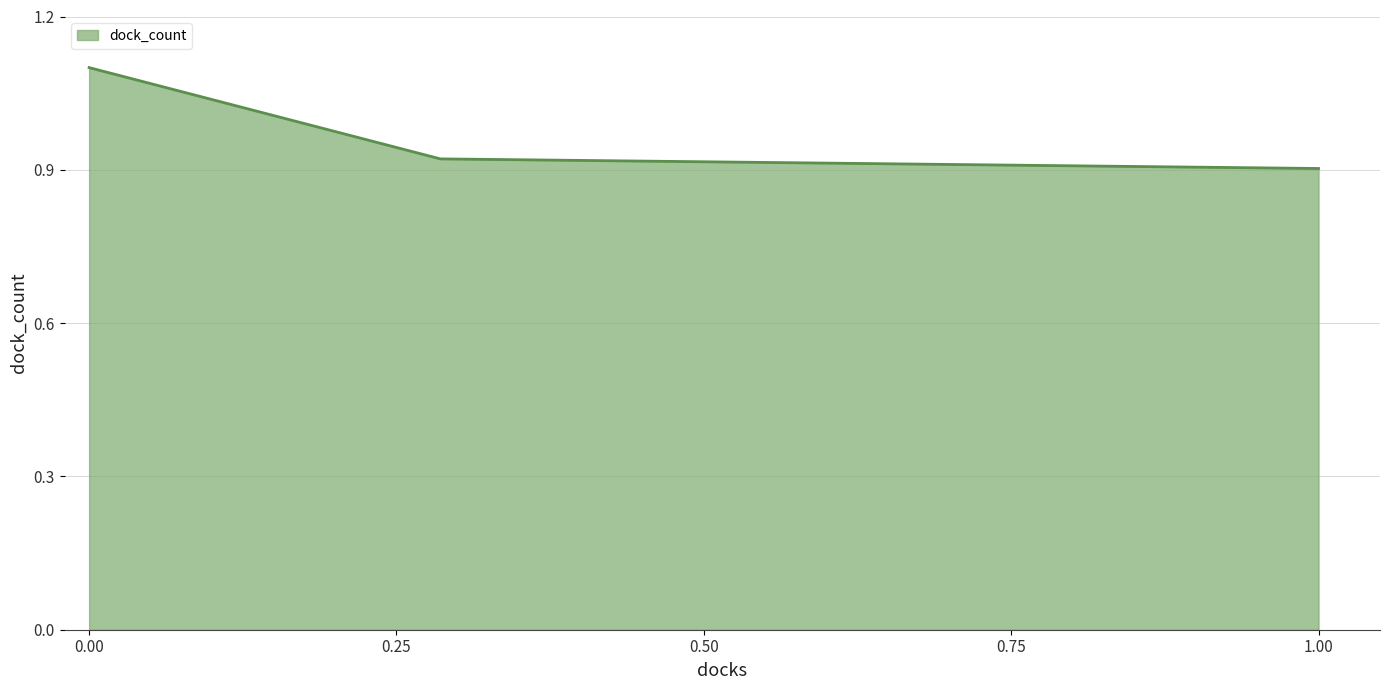

What is the average value?

1.0